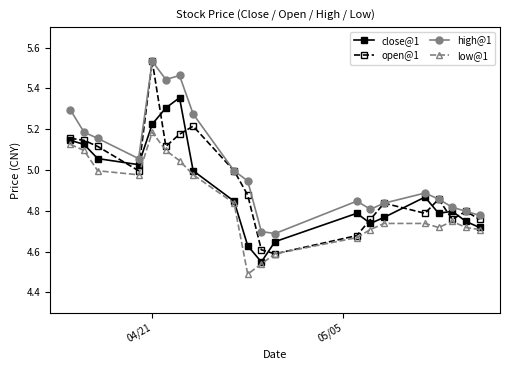

Which series has the widest spread of values?

open@1